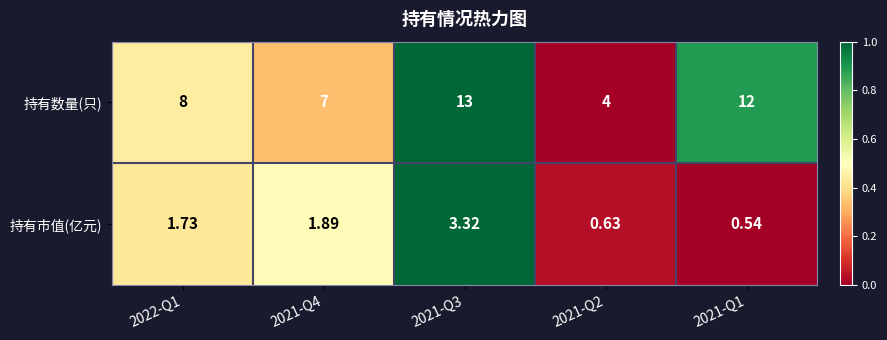

Which series has the widest spread of values?

持有数量(只)